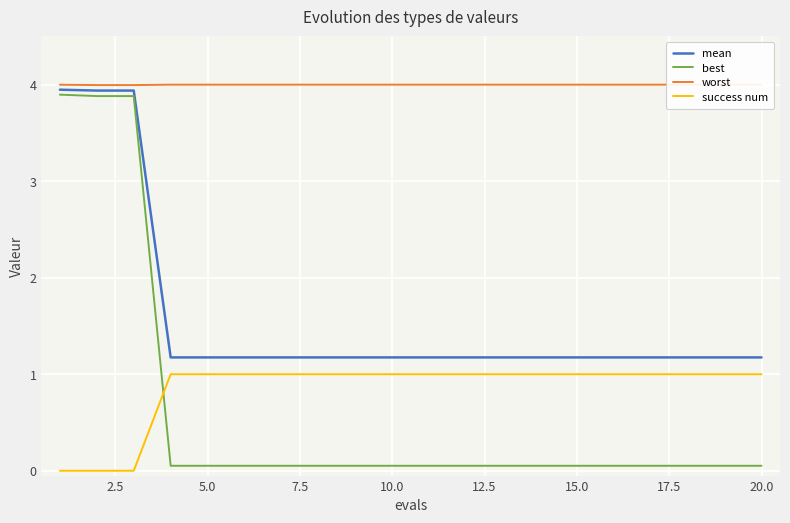

True or false: success num has a value of 1.0 at 10.0.

True